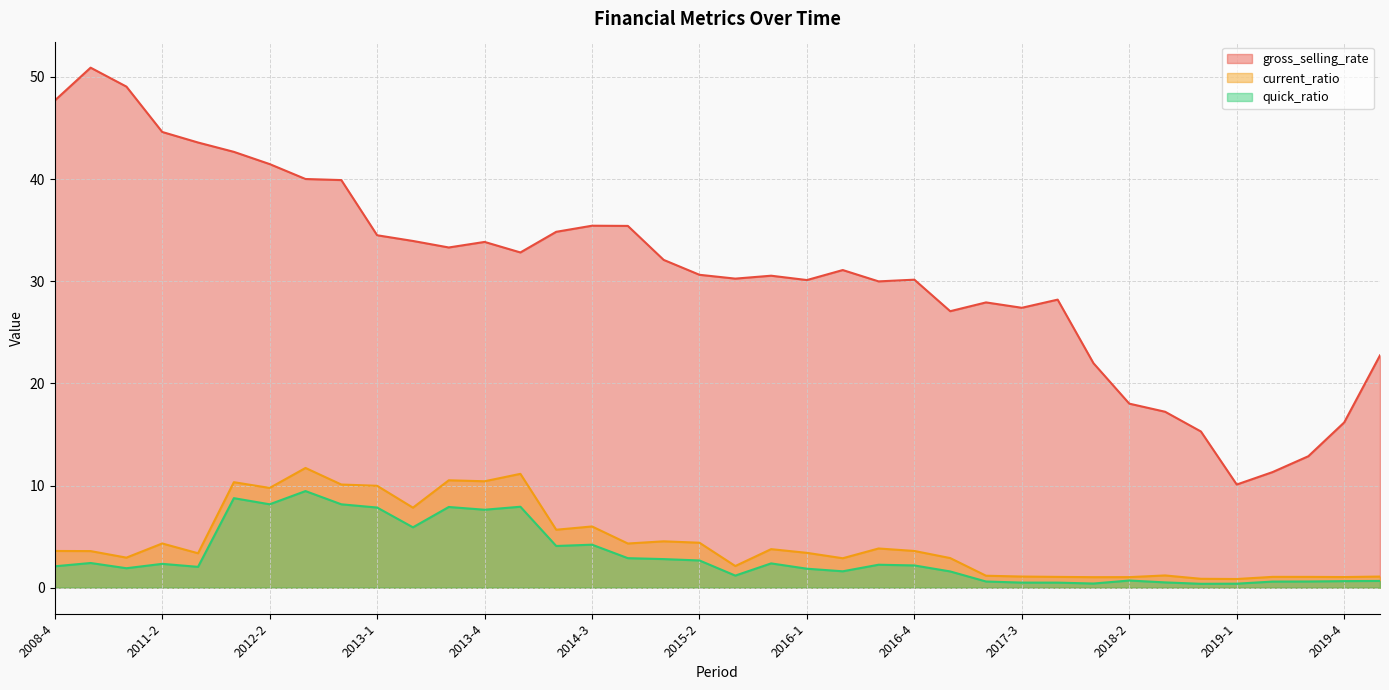

At which label does quick_ratio reach its minimum?

2018-4